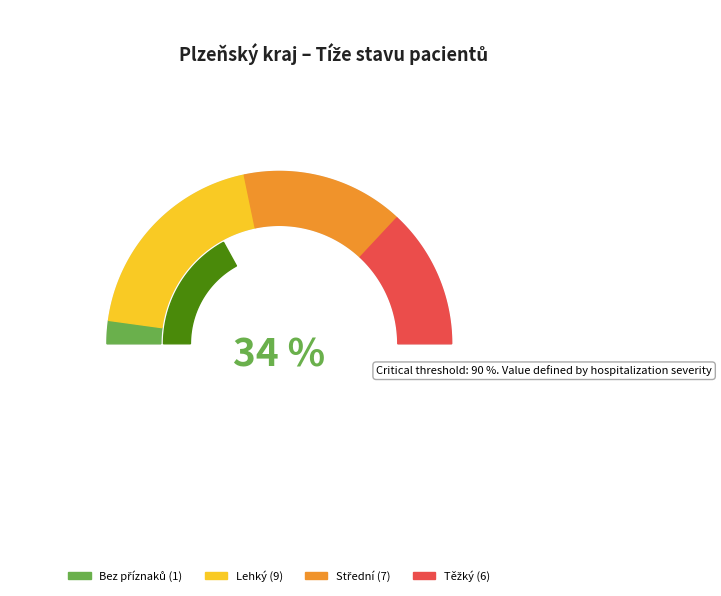

Is there a majority slice in this chart?

No